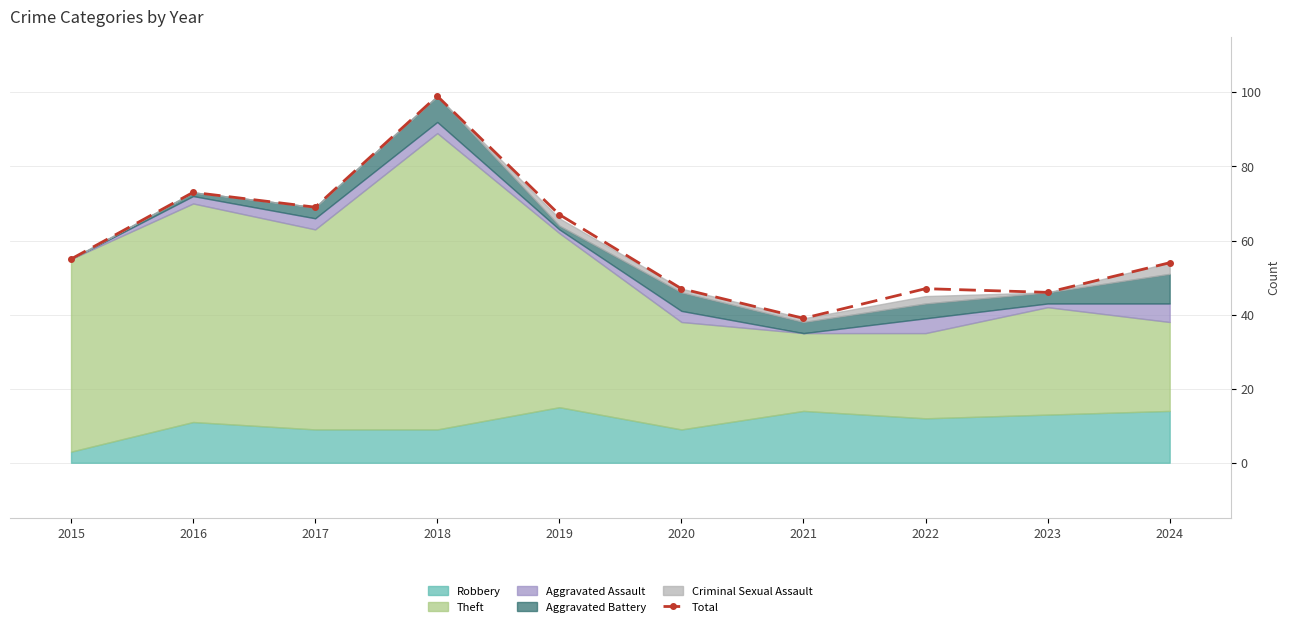

What is the sum of the values at 2015 and 2018?

154